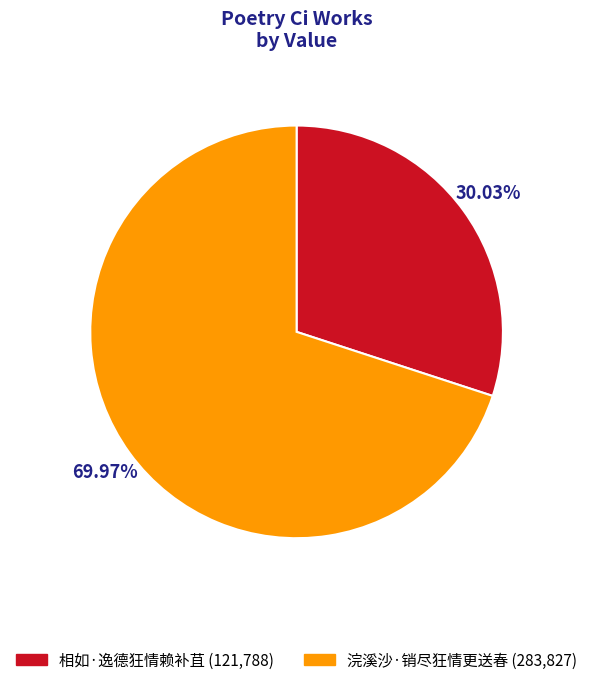

How many slices are in this pie chart?

2